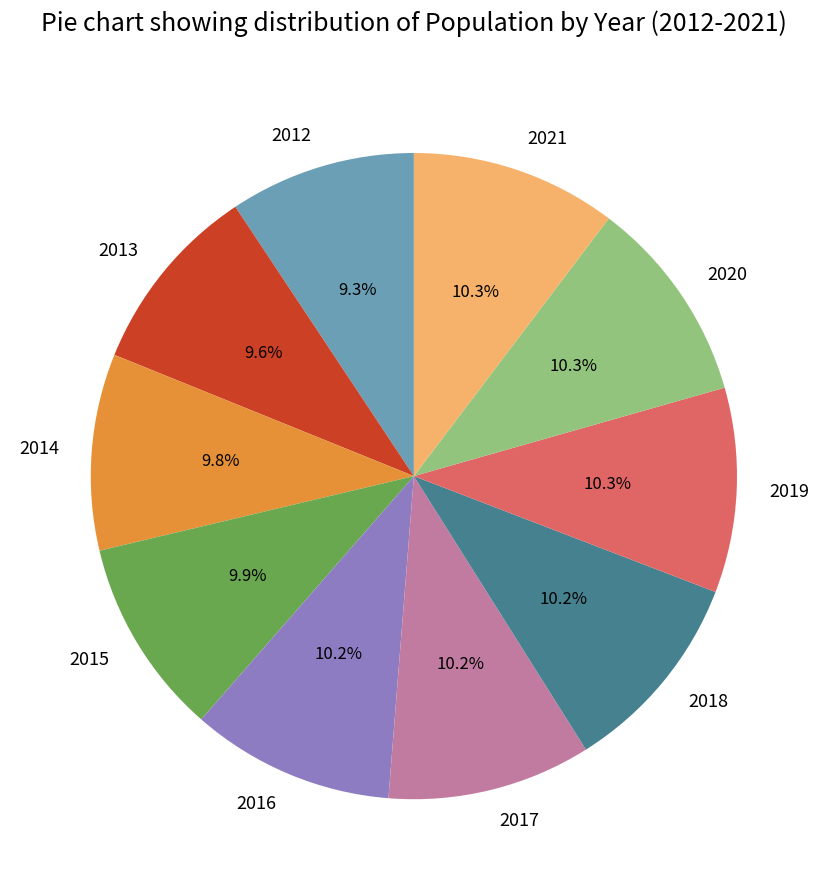

How many slices are in this pie chart?

10